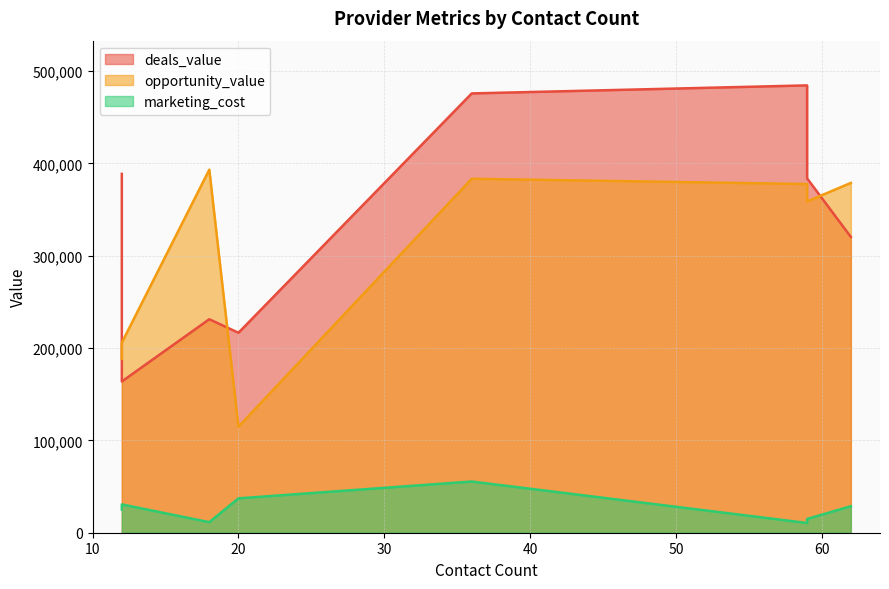

What are all the series names shown in the legend?

deals_value, opportunity_value, marketing_cost